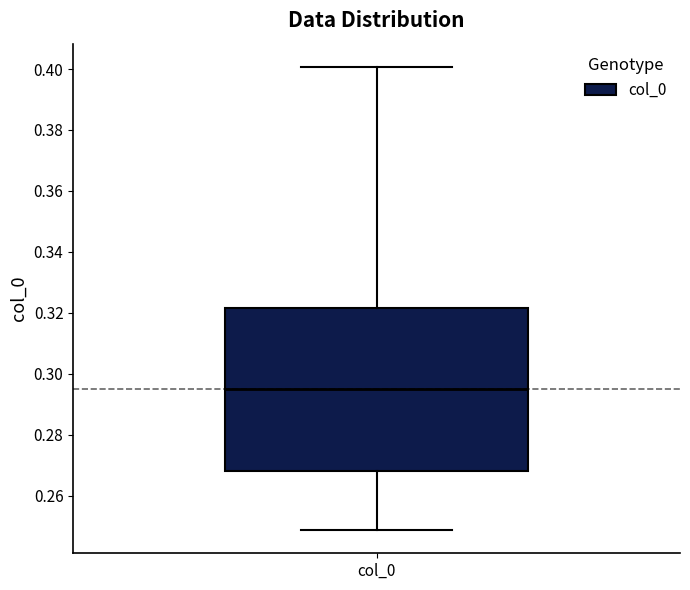

Read this box plot against the y-axis: the position of the median line, the range covered by the box, and the ends of both whiskers. The values are not printed on the chart, so give them approximately, as read against the axis.

median 0.296, box 0.268 to 0.322, whiskers 0.248 to 0.400